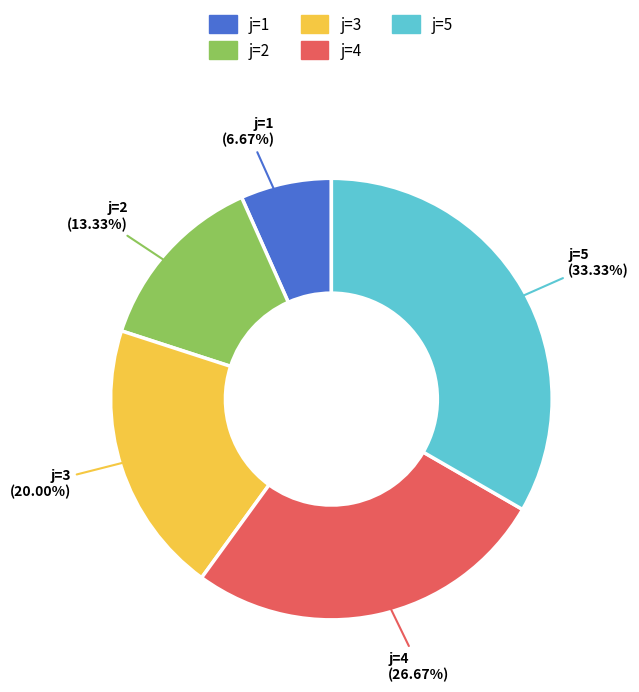

Which has a higher value, j=3 or j=4?

j=4